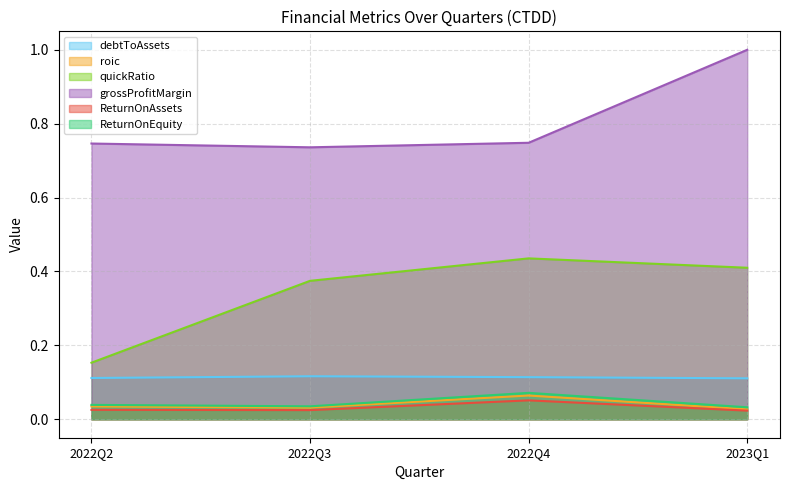

How many lines are shown in the chart?

6